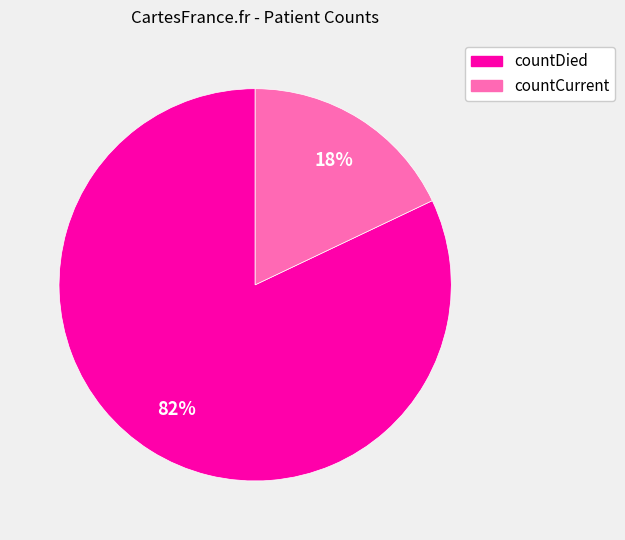

True or false: countDied accounts for 70% of the total.

False